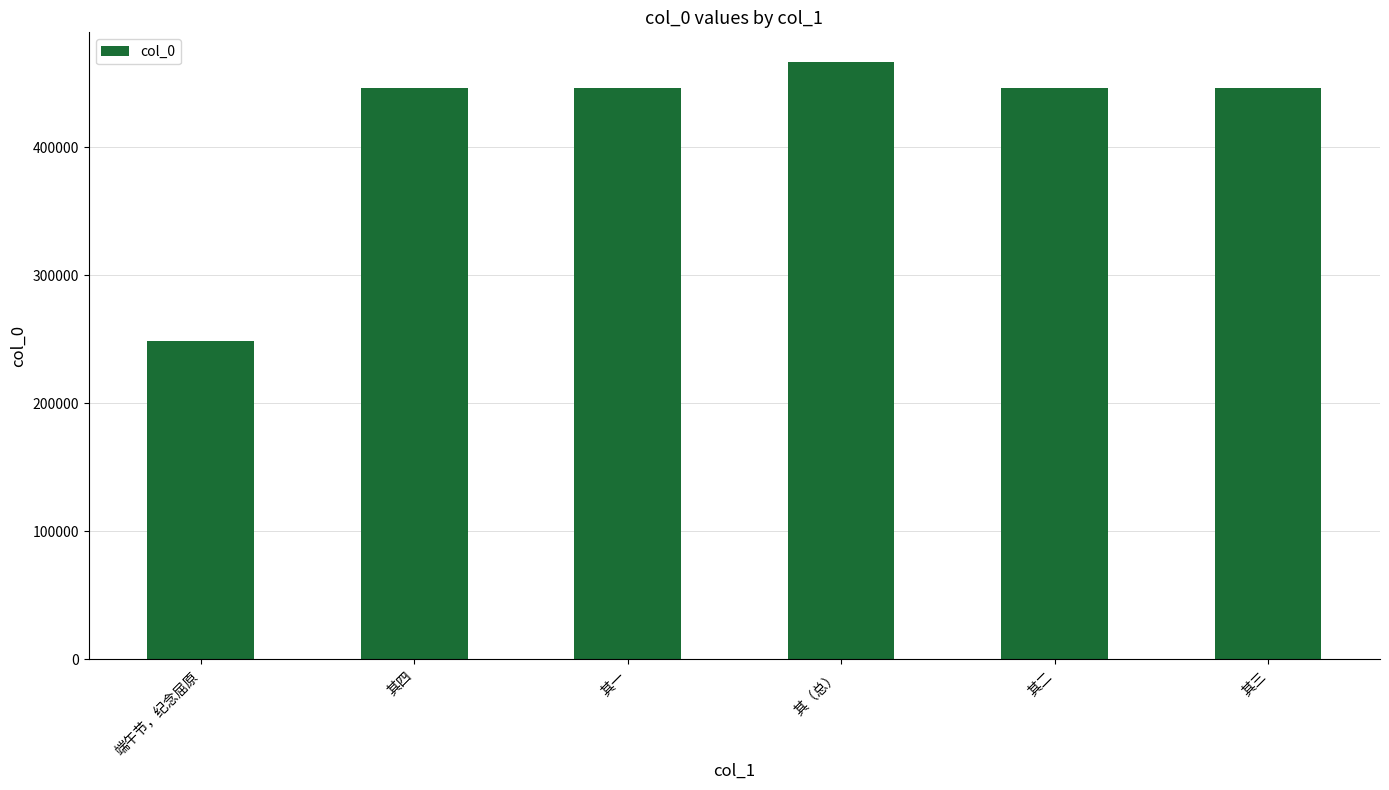

Read the value at 其一, to the nearest 10.

446130